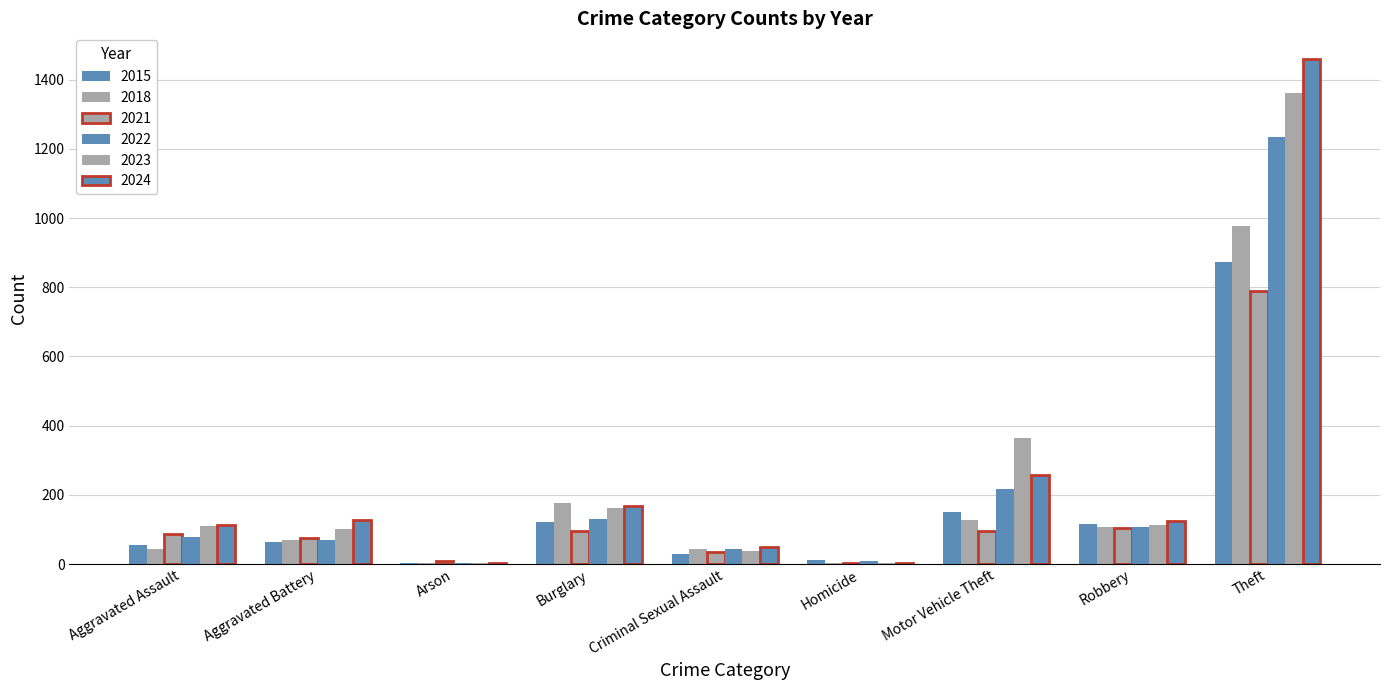

What position from the right is Homicide?

4